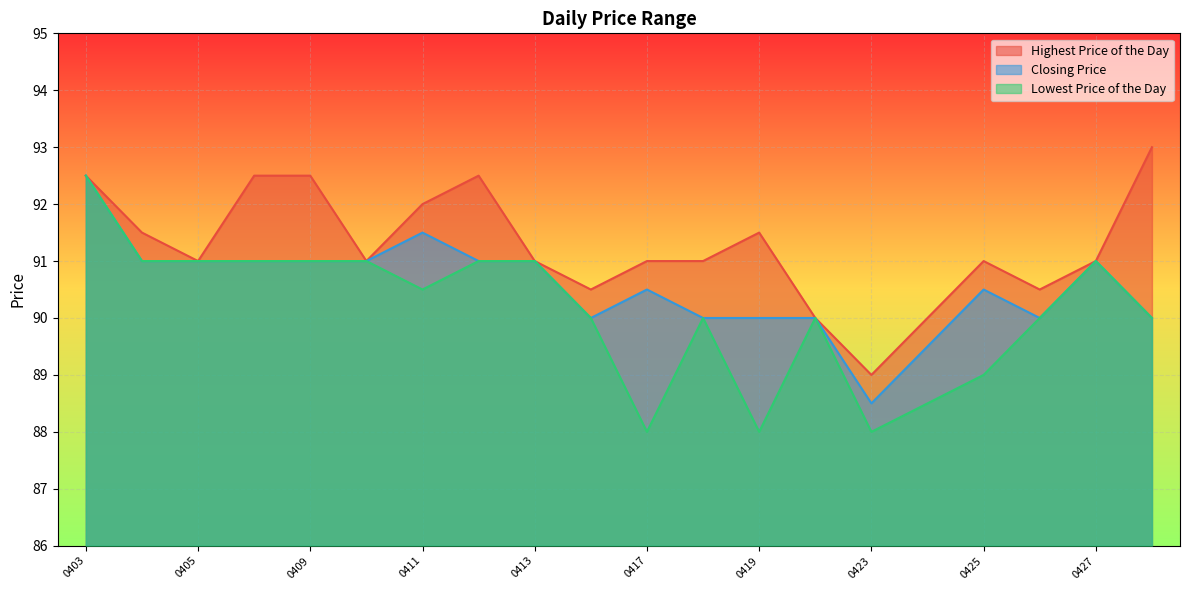

Rank the series at 20180404 from highest to lowest value.

Highest Price of the Day, Closing Price, Lowest Price of the Day